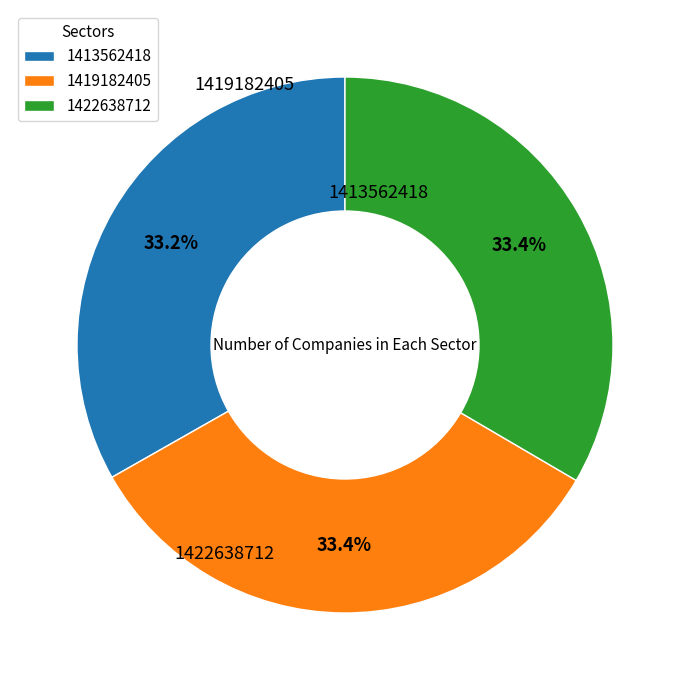

Approximately how many times larger is the value at 1413562418 compared to 1419182405?

1.0